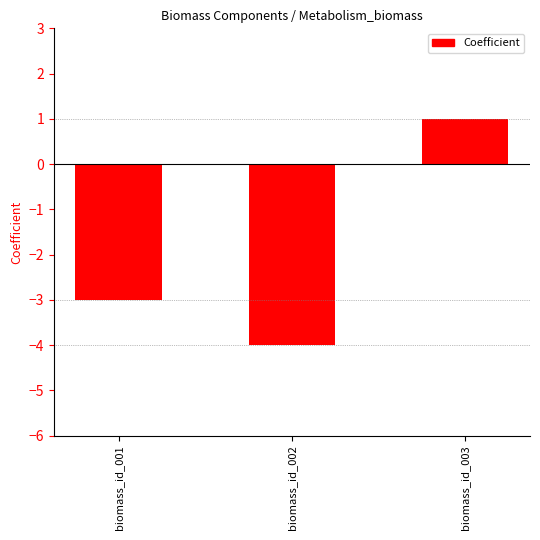

Reading right to left, extract all data points from this chart.

1	-4	-3